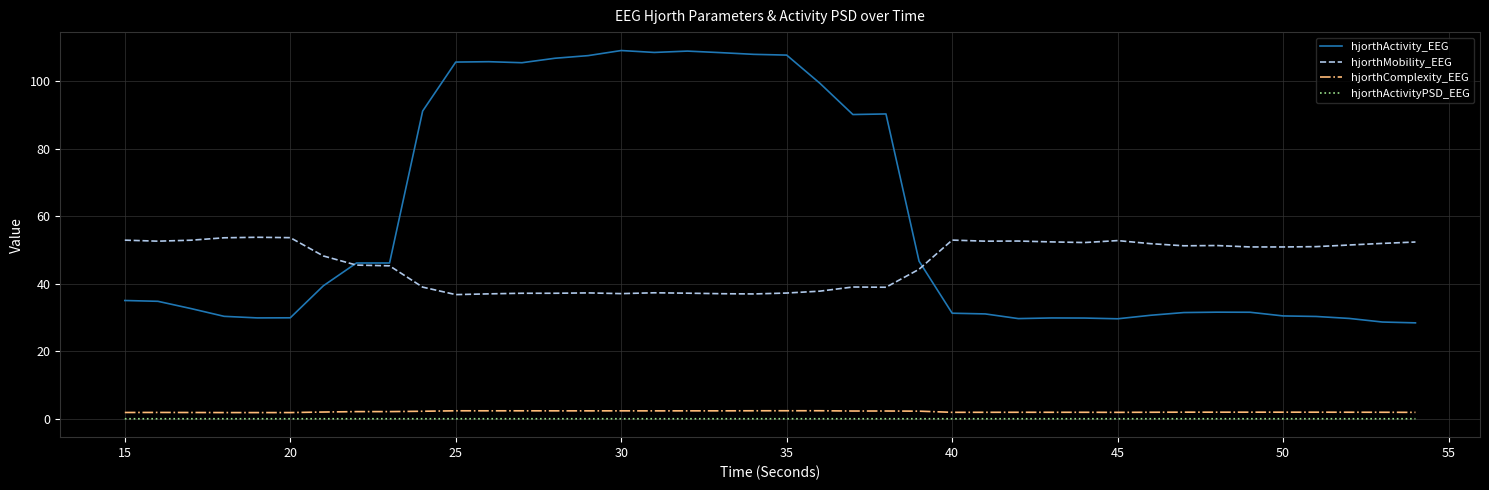

True or false: hjorthComplexity_EEG and hjorthMobility_EEG intersect in this chart.

False